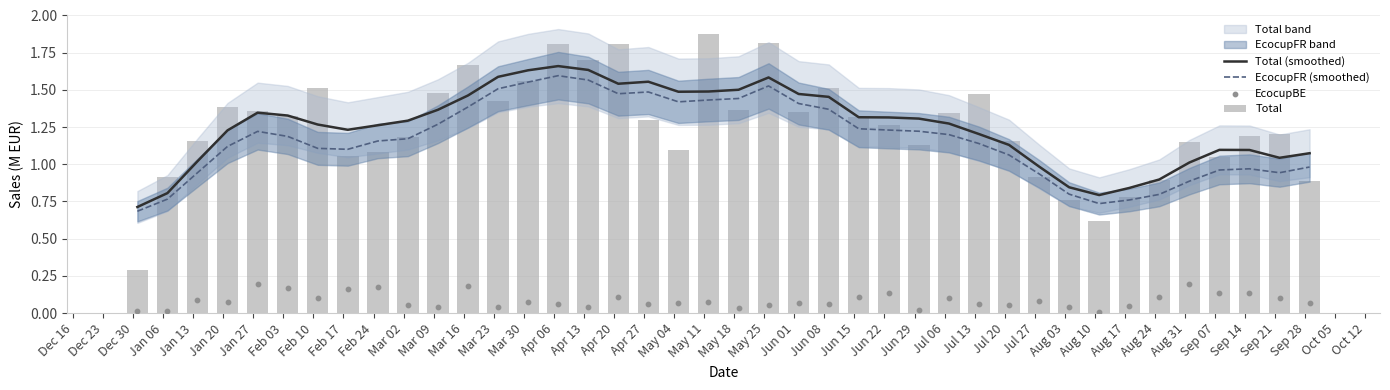

Which series has the largest total across all categories?

Total (smoothed)